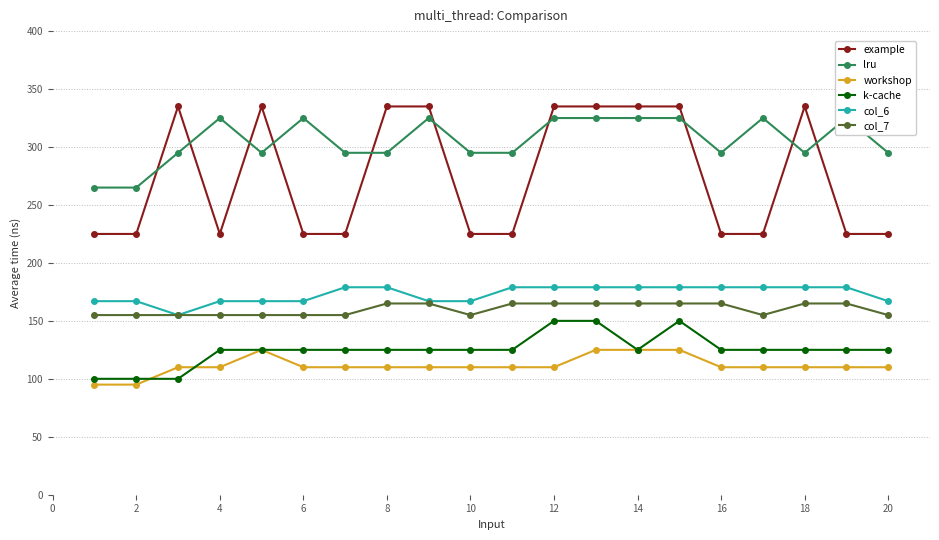

What is the lowest value of the workshop series?

95